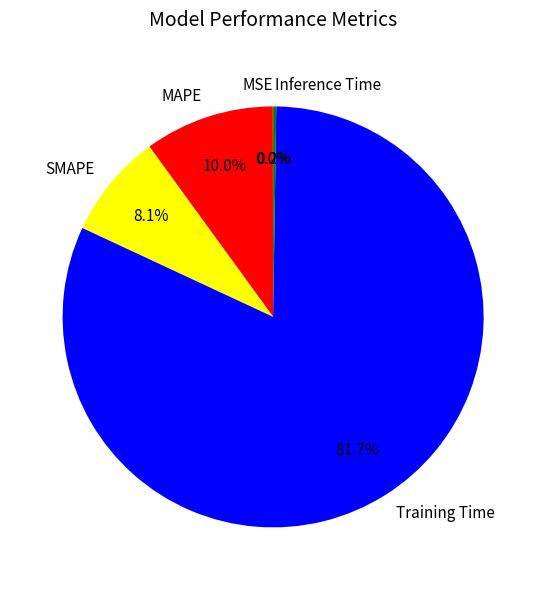

What percentage is NOT represented by Training Time?

18.3%